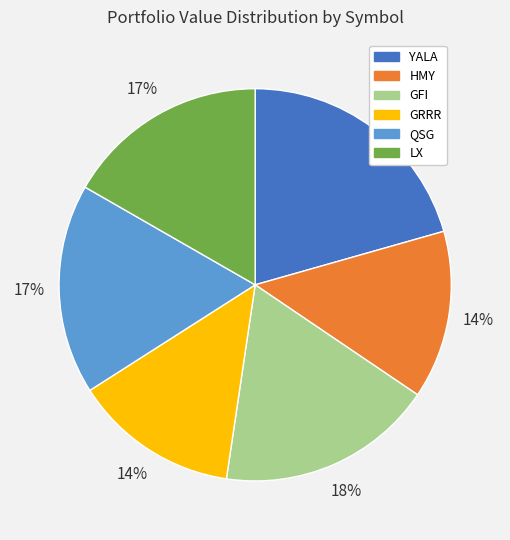

Is there any slice that represents more than half of the pie?

No